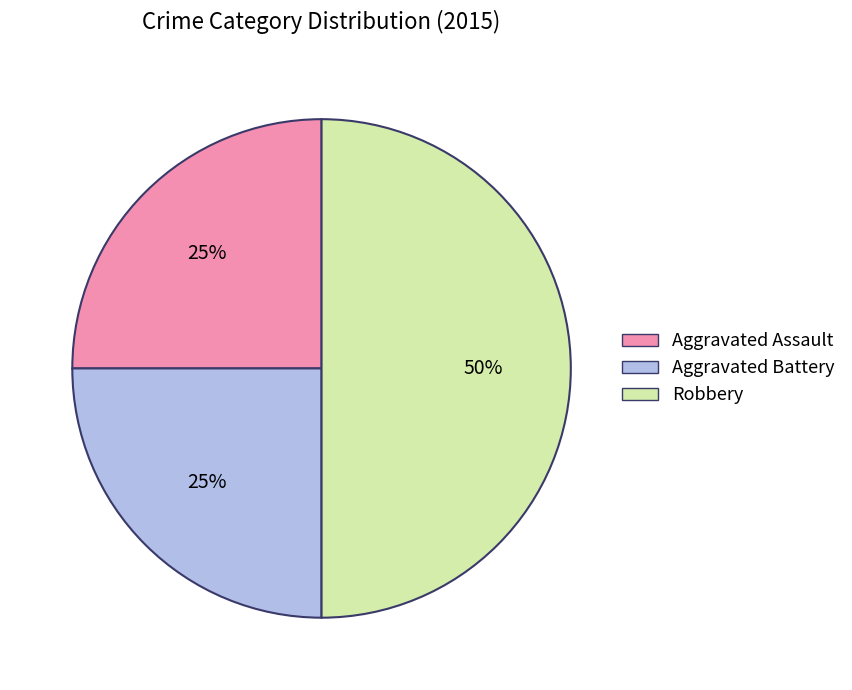

What is the ratio of the value at Aggravated Assault to the value at Robbery?

0.5